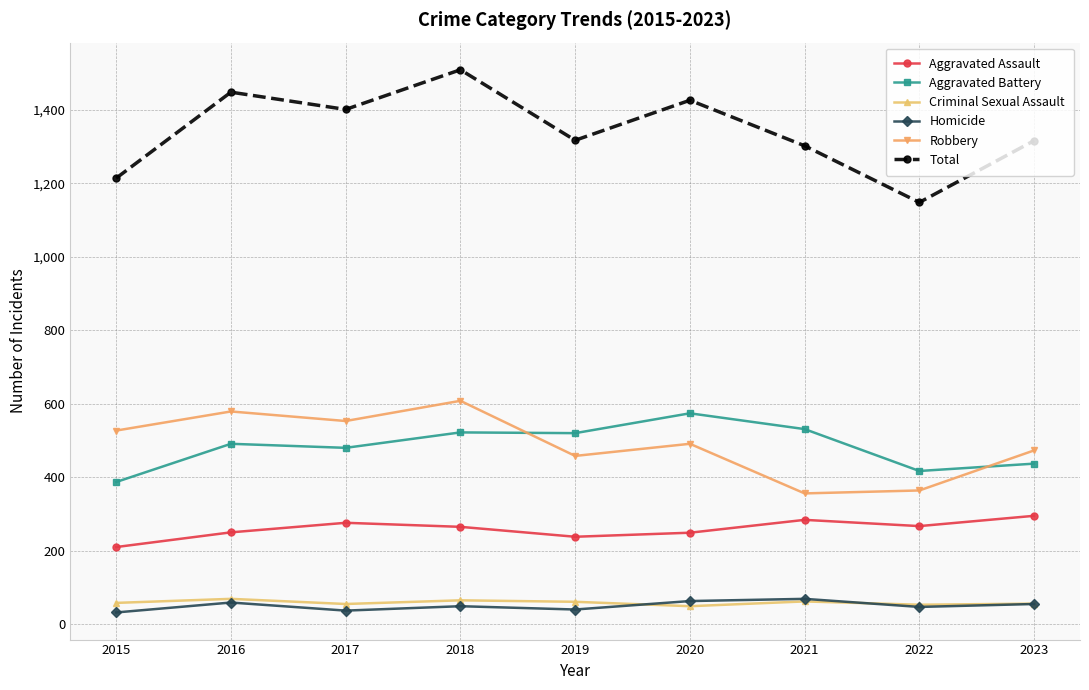

What are all the series names shown in the legend?

Aggravated Assault, Aggravated Battery, Criminal Sexual Assault, Homicide, Robbery, Total